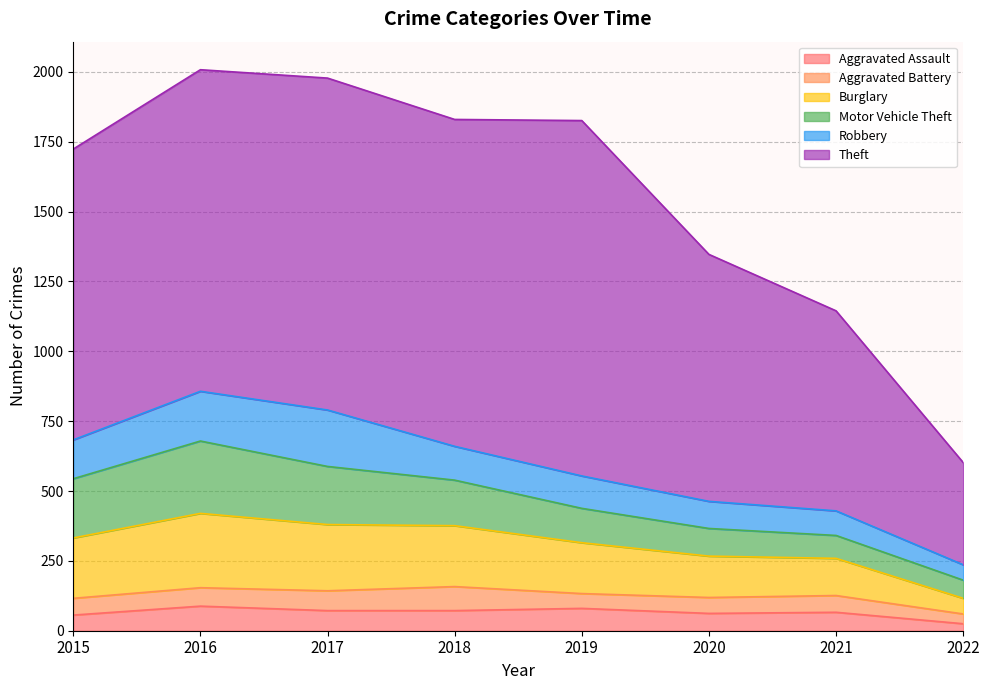

Between 2015 and 2020, which series saw the biggest shift?

Theft